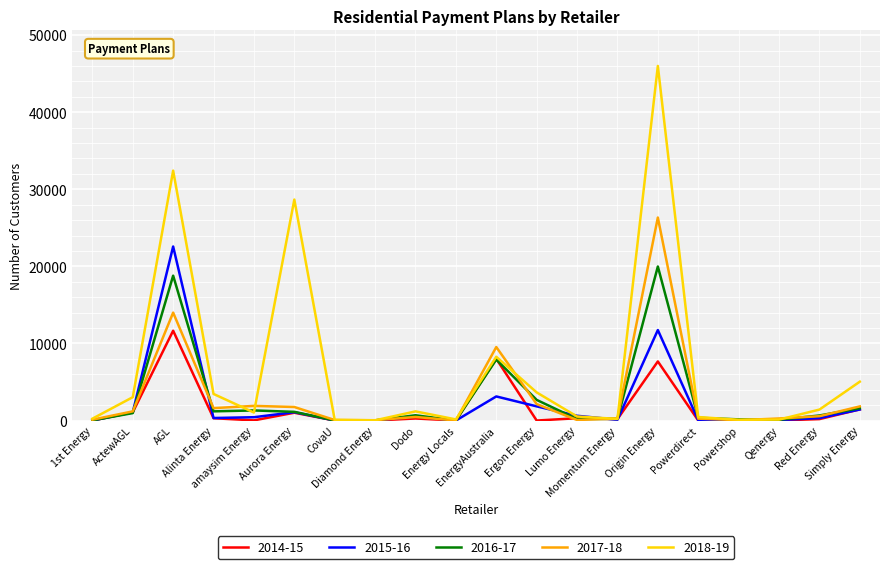

What is the greatest value displayed?

46002